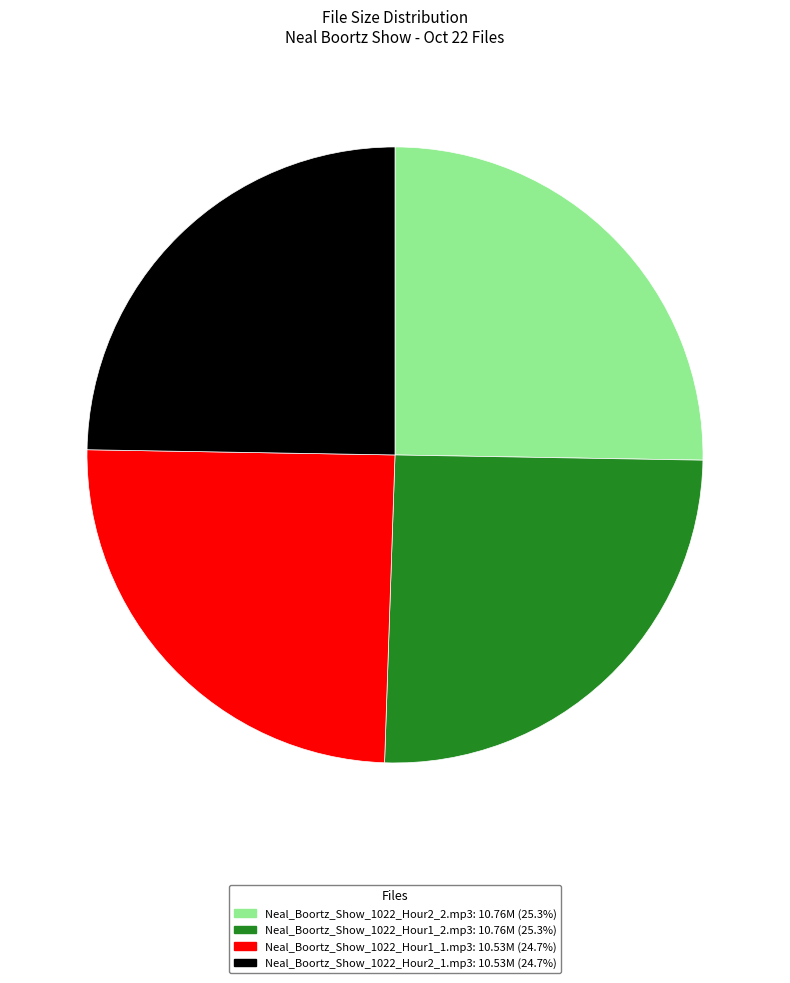

Do Neal_Boortz_Show_1022_Hour1_2.mp3 and Neal_Boortz_Show_1022_Hour2_2.mp3 together represent more than half of the pie?

Yes